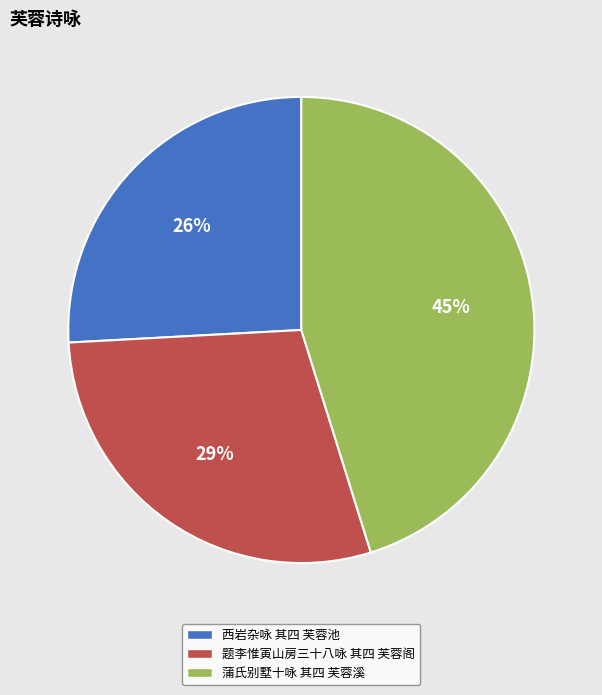

Is there any slice that represents more than half of the pie?

No